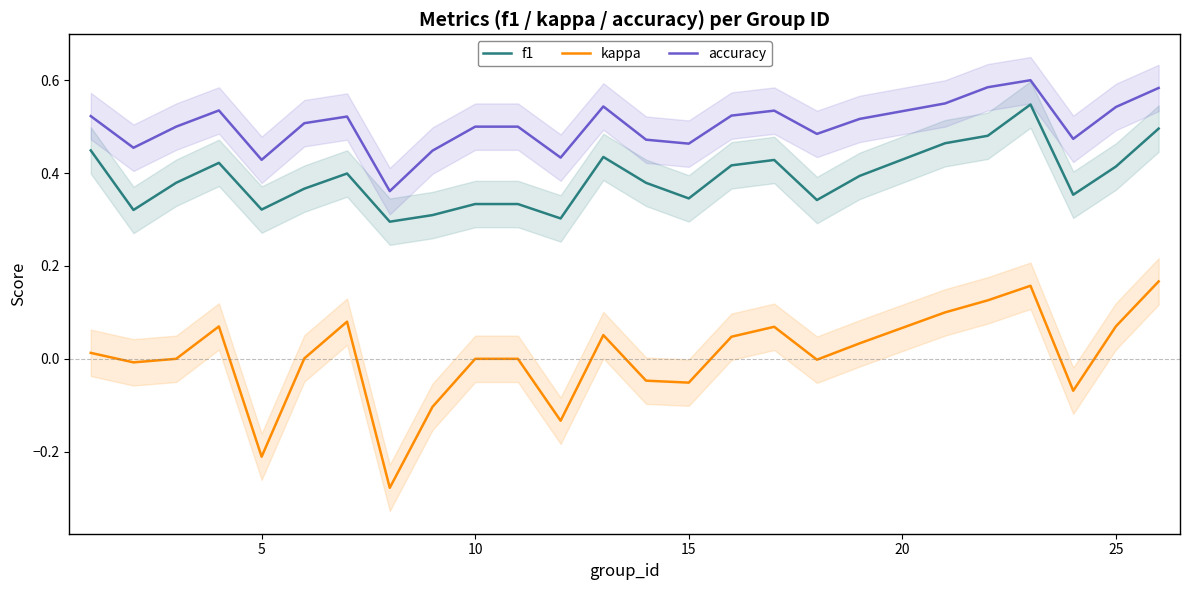

In kappa, how many points are lower than both neighbors (excluding endpoints)?

7